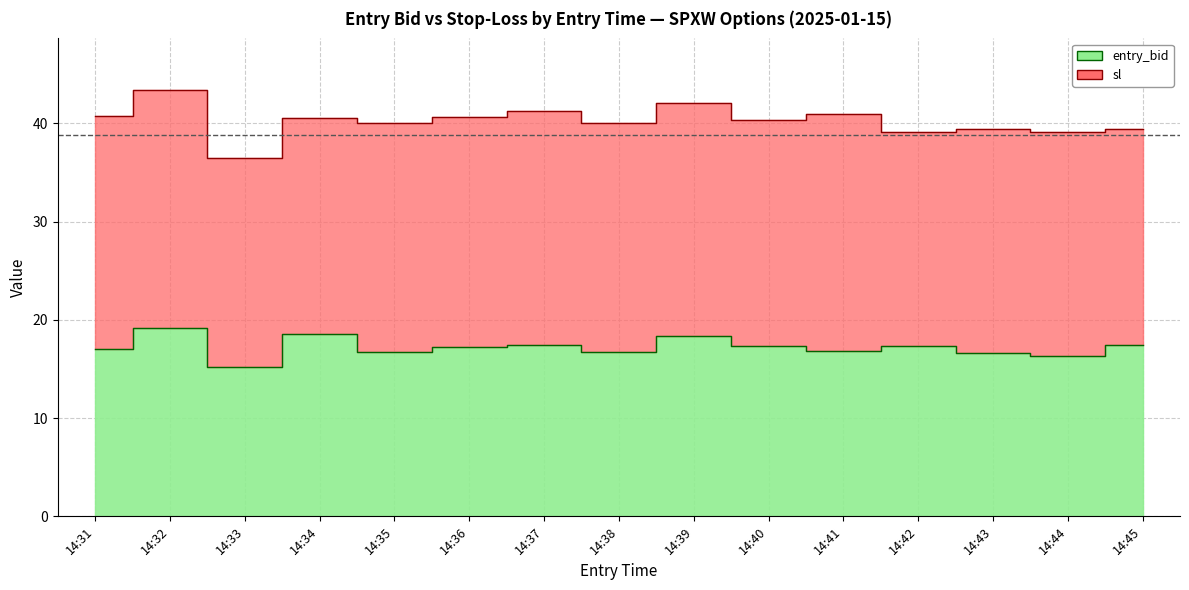

What is the total value across all series at 14:35?

56.8